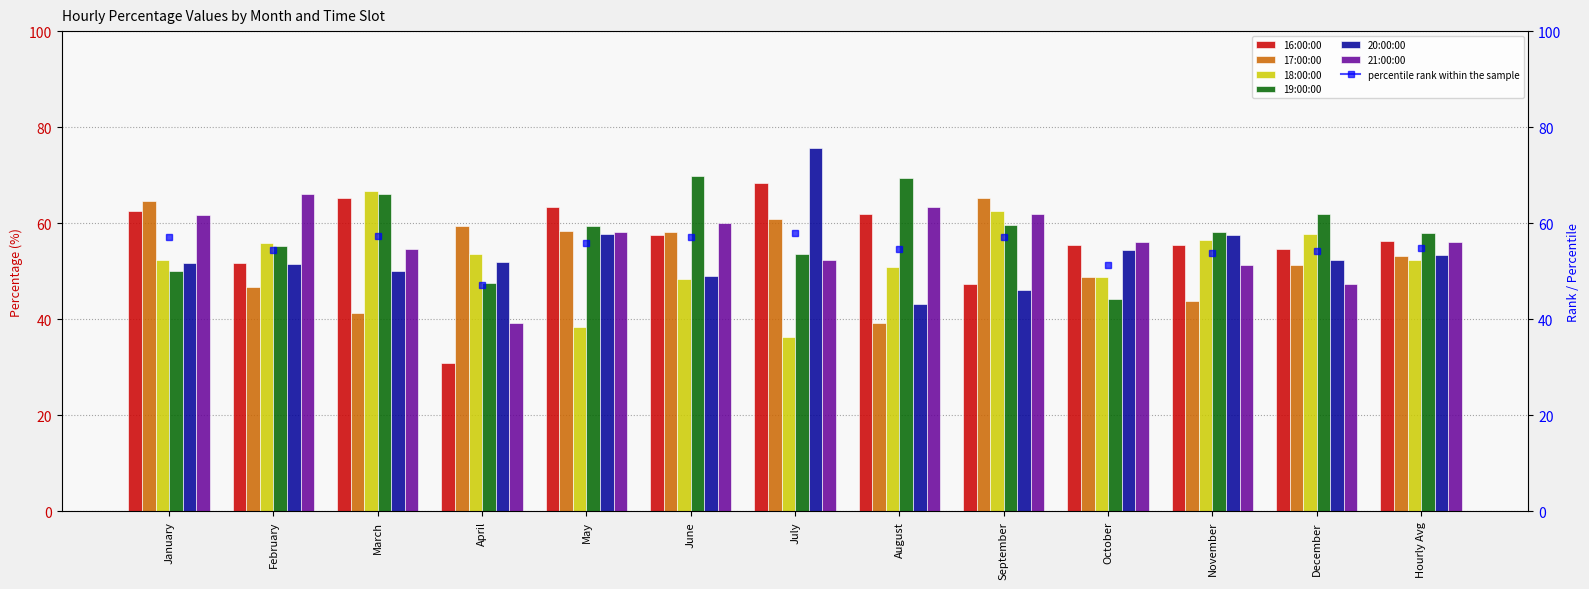

What is the highest value of the 18:00:00 series?

66.7